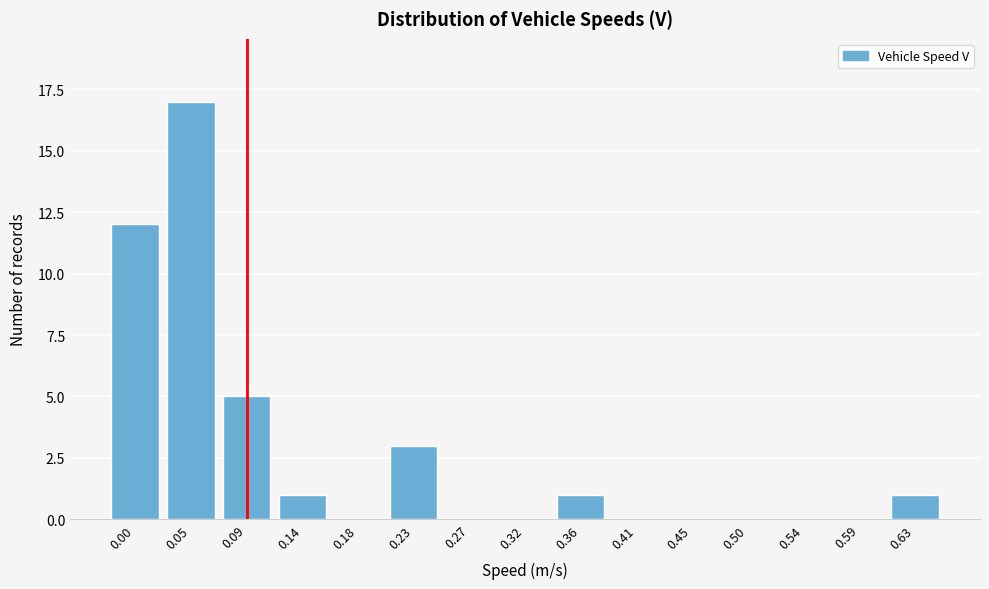

Reading left to right, transcribe all the data shown in this chart.

0.00=12	0.05=17	0.09=5	0.14=1	0.18=0	0.23=3	0.27=0	0.32=0	0.36=1	0.41=0	0.45=0	0.50=0	0.54=0	0.59=0	0.63=1